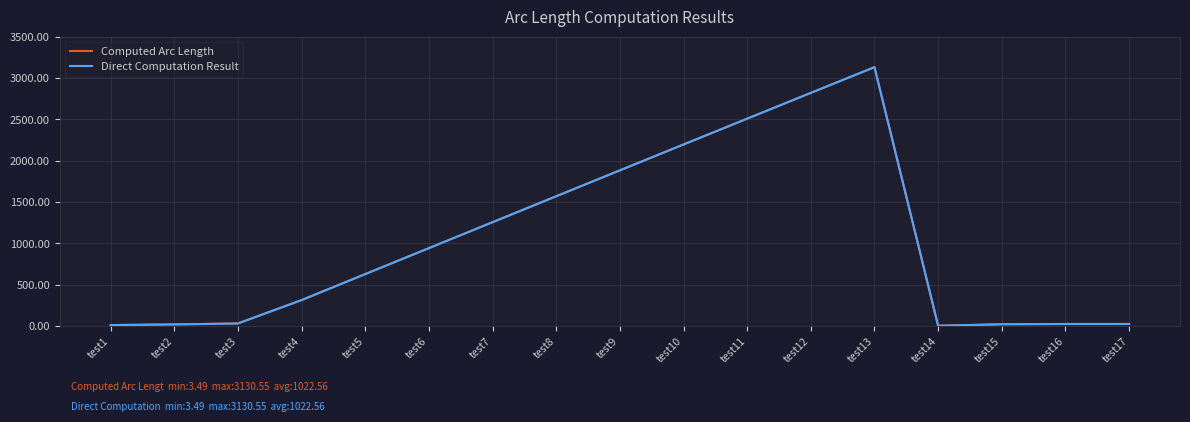

Does the chart have visible grid lines?

Yes